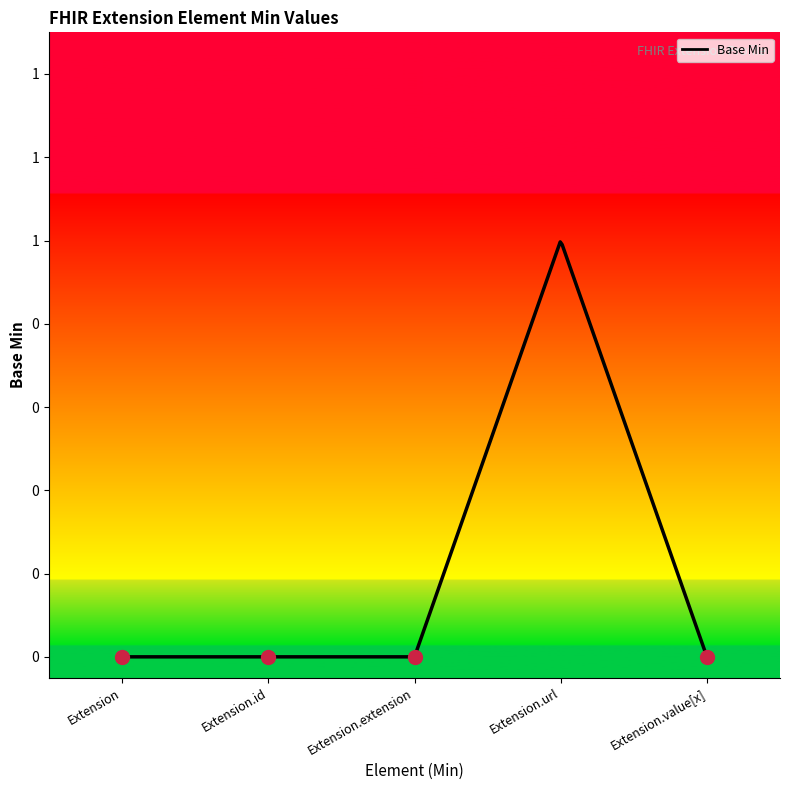

Rank the categories by value from lowest to highest.

Extension, Extension.id, Extension.extension, Extension.value[x], Extension.url